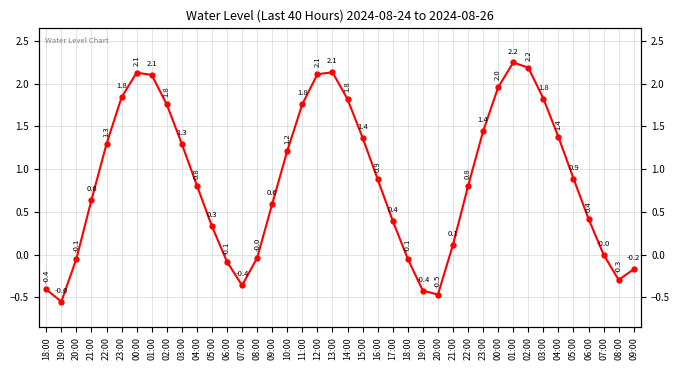

What is the difference between the values at 05:00 and 06:00?

0.4